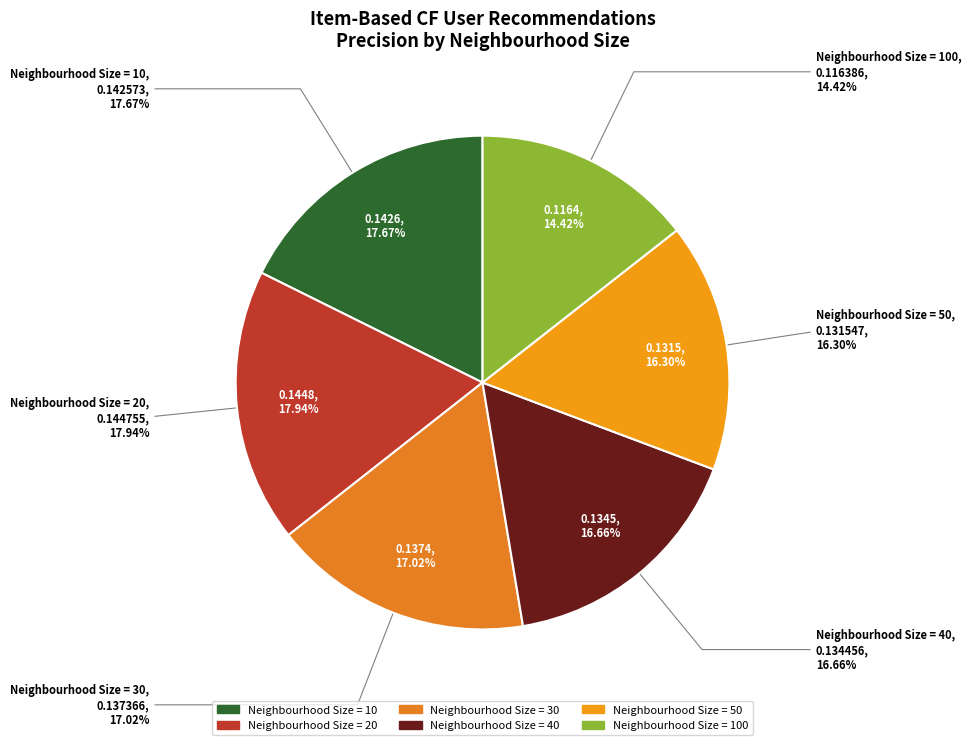

How many segments does this pie chart have?

6